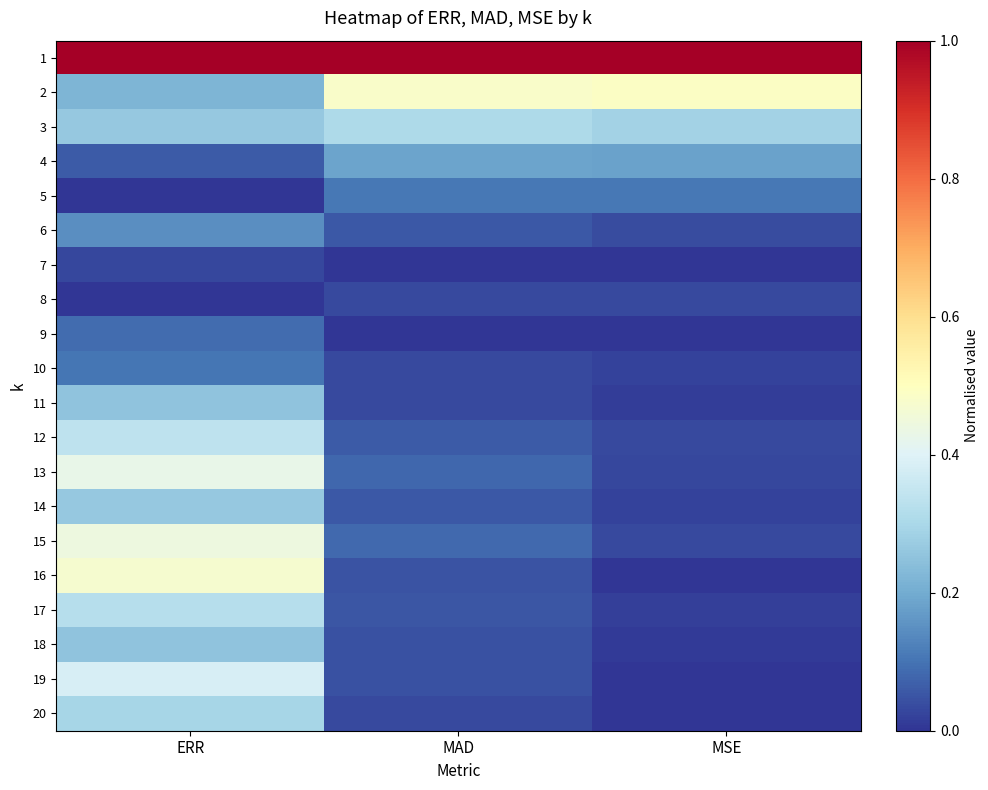

Count the number of categories in the chart.

3